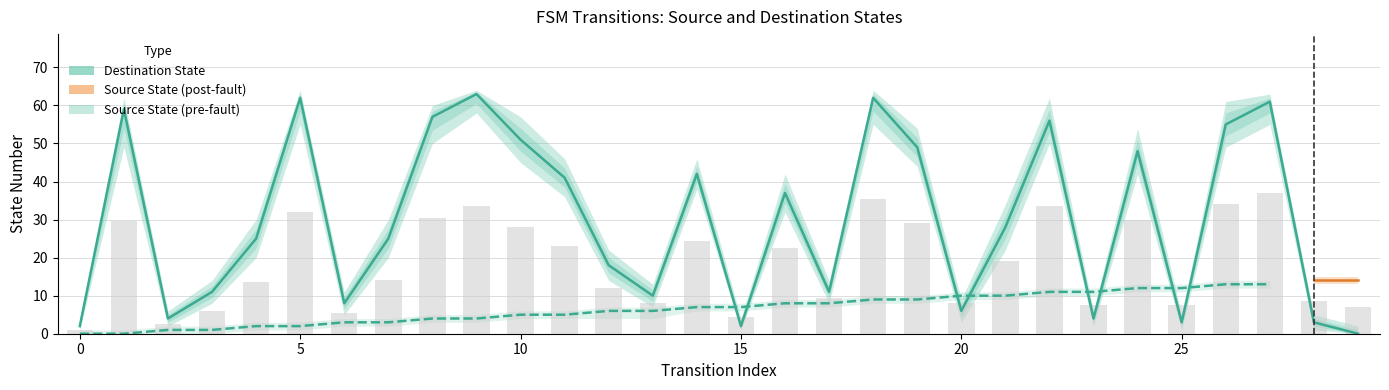

How many data points are less than 28?

15